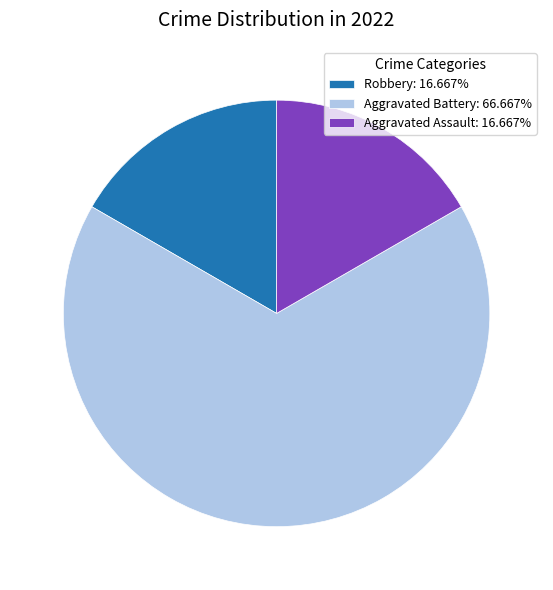

Combined, do Aggravated Assault: 16.667% and Robbery: 16.667% account for over 50%?

No